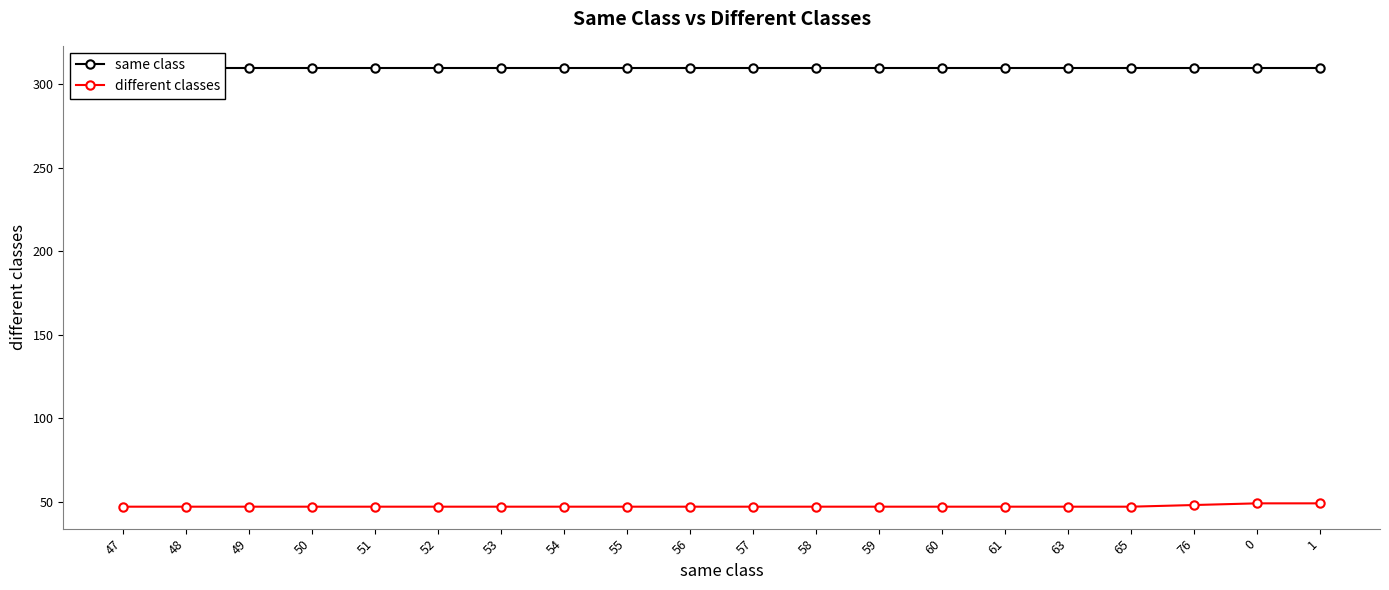

True or false: same class has more than 0 points higher than both neighbors.

False